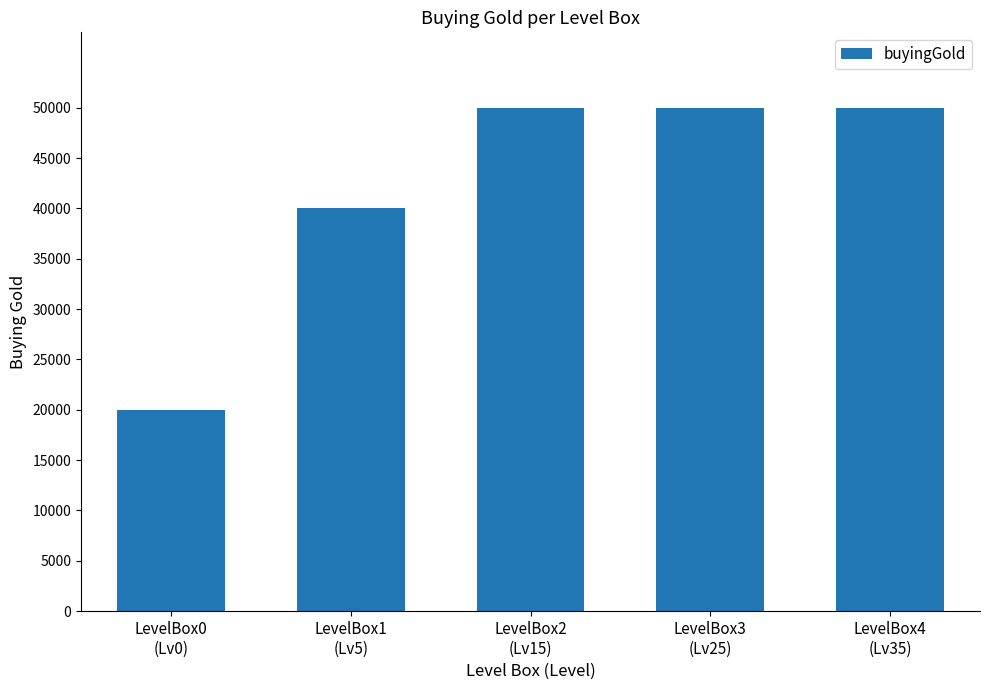

What position from the right is LevelBox0
(Lv0)?

5